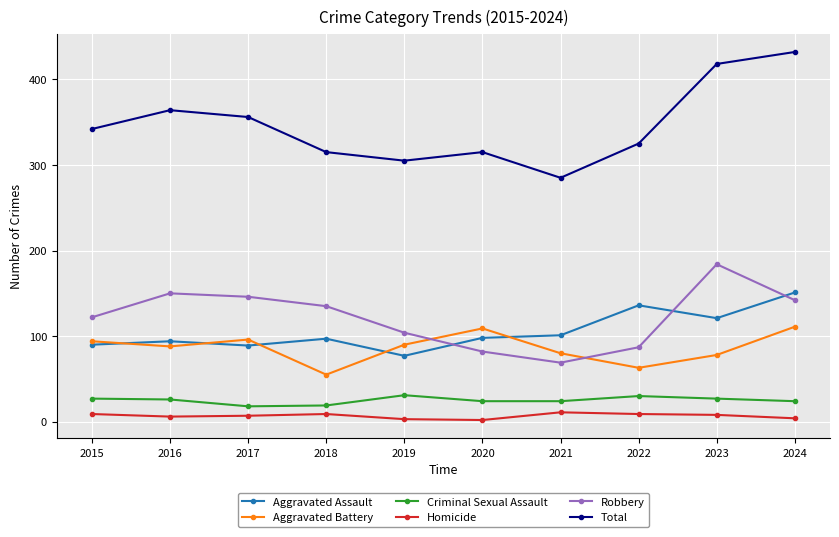

What is the greatest value displayed?

432